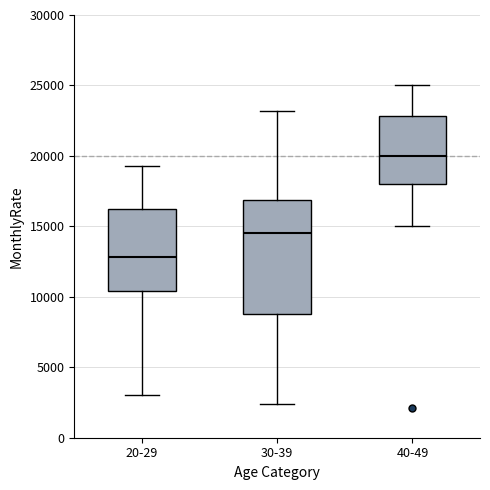

Comparing the boxes themselves (not the whiskers), which one is the tallest?

30-39